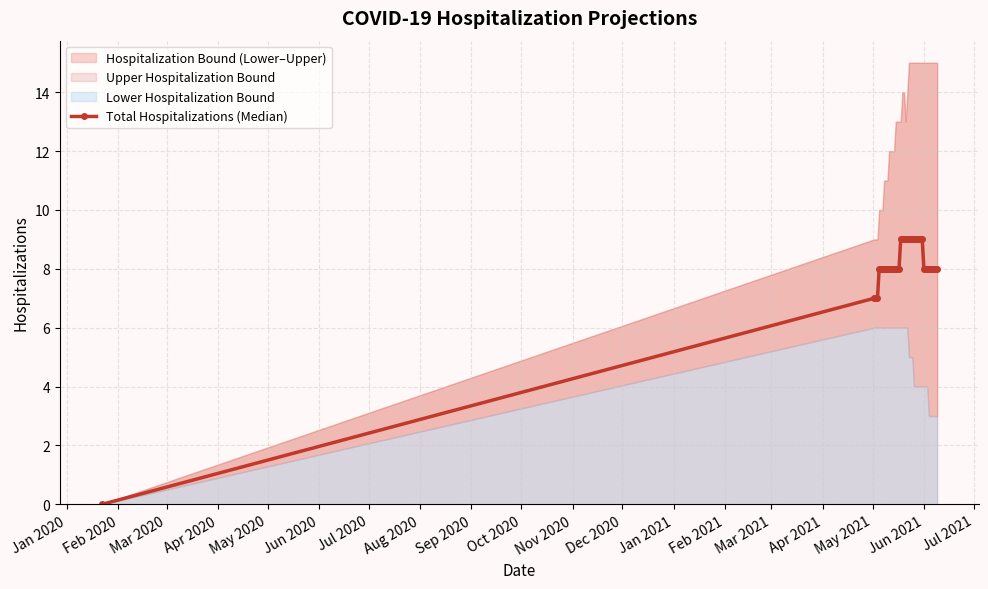

How many values in Total Hospitalizations (Median) are above zero?

39